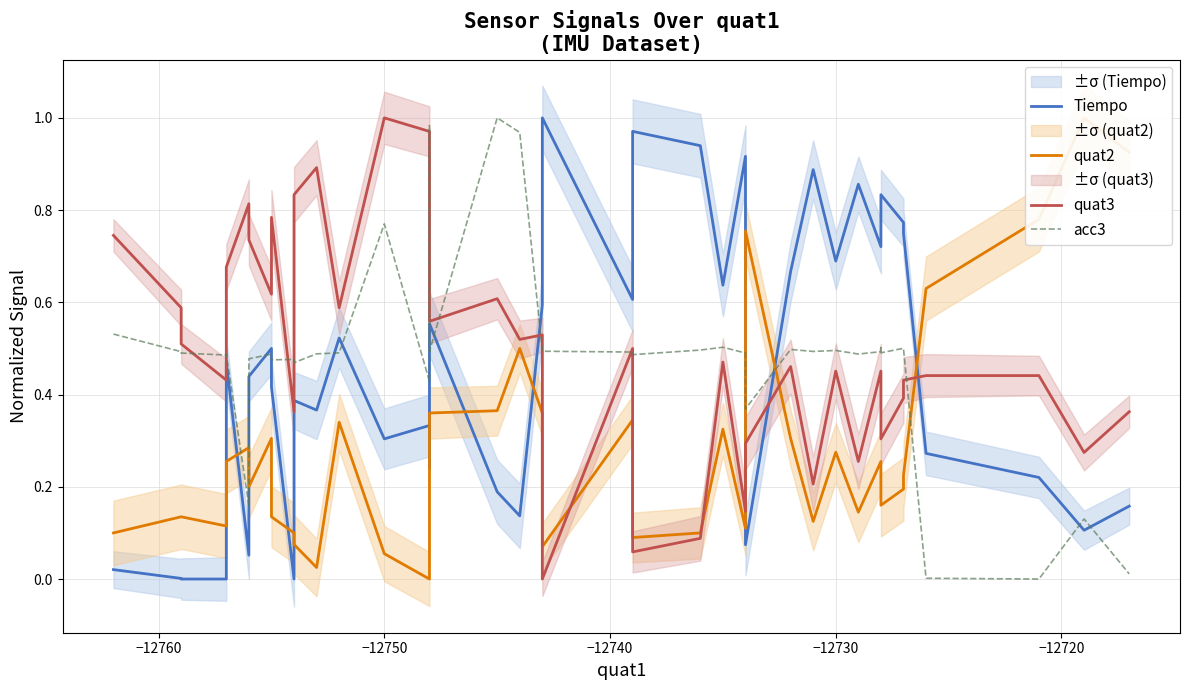

How many intersections are there between acc3 and Tiempo?

11